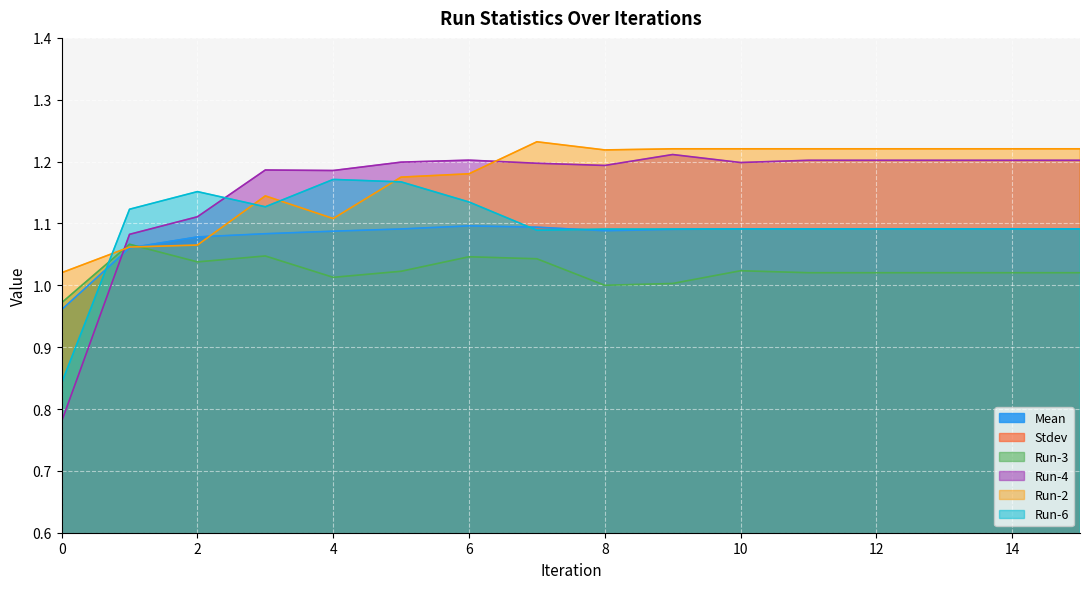

True or false: Run-4 has more than 2 points higher than both neighbors.

True